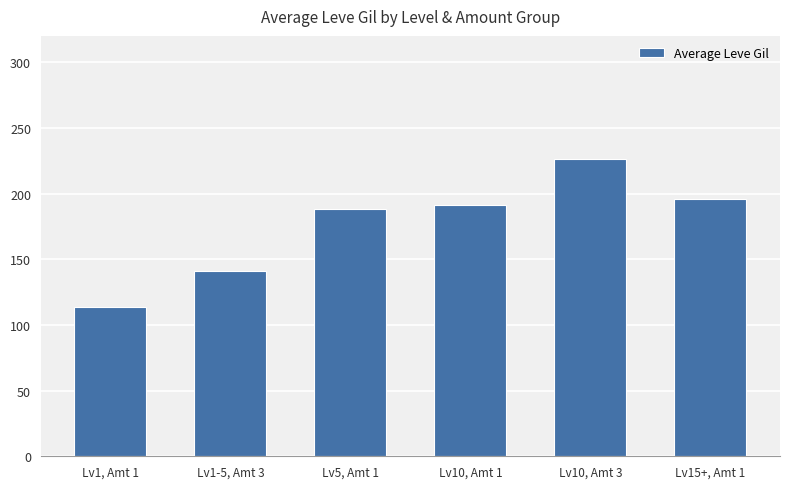

What is the ratio of the value at Lv15+, Amt 1 to the value at Lv5, Amt 1?

1.0